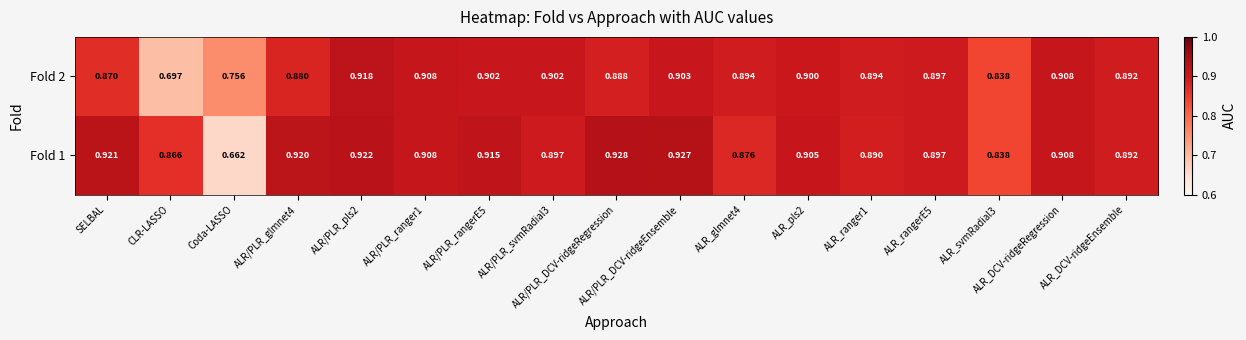

At which label does Fold 1 reach its minimum?

Coda-LASSO